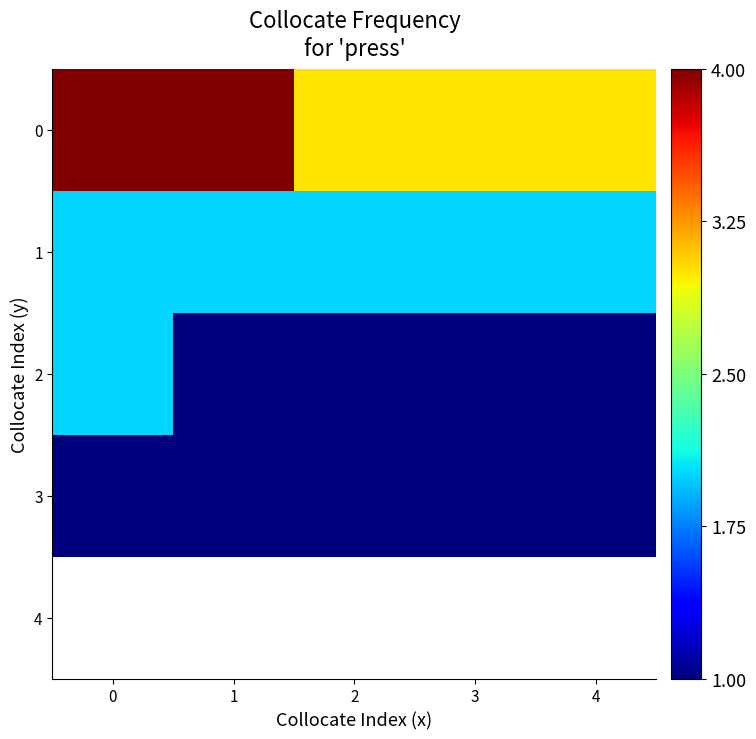

Count the 0 values in the range 3 to 4.

5